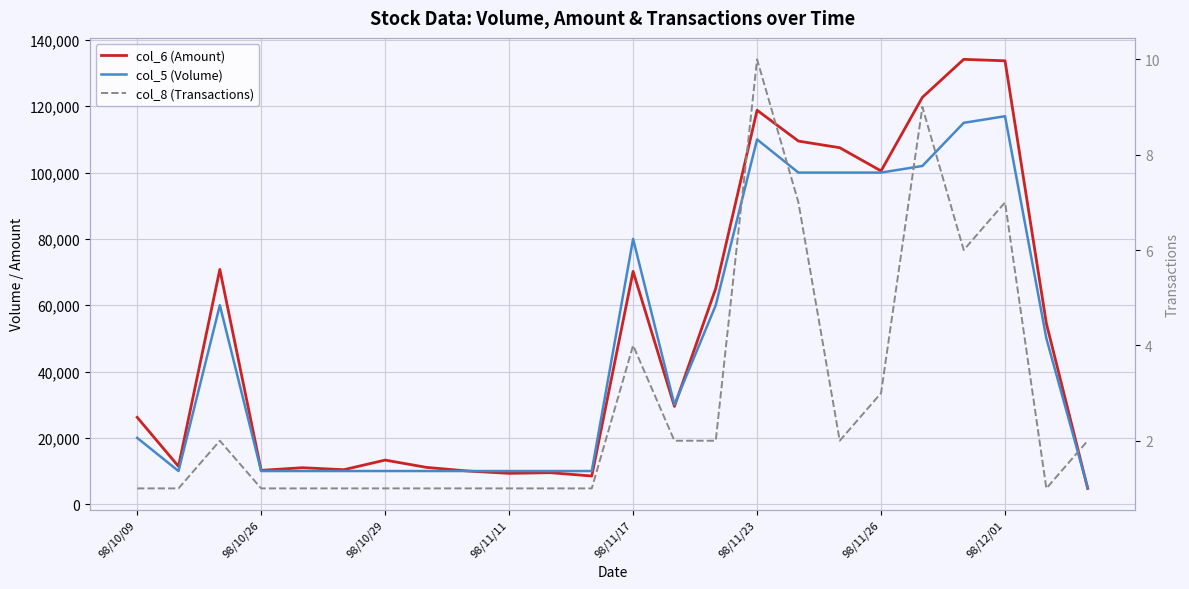

How many values in the col_6 (Amount) series are below 29500?

12